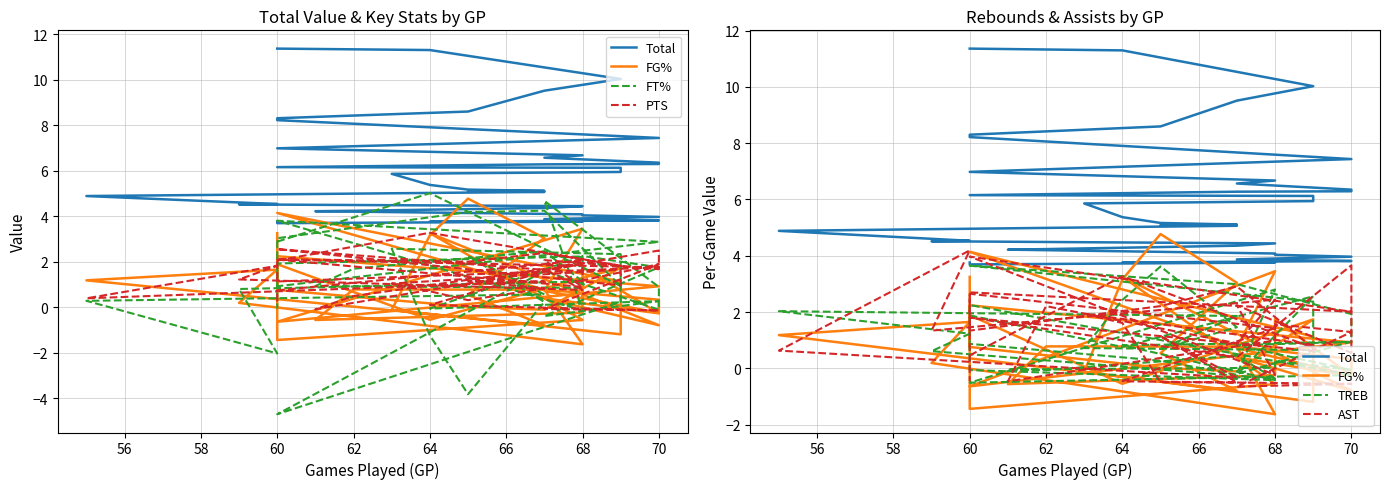

True or false: Total has a value of 3.2 at 64.

False